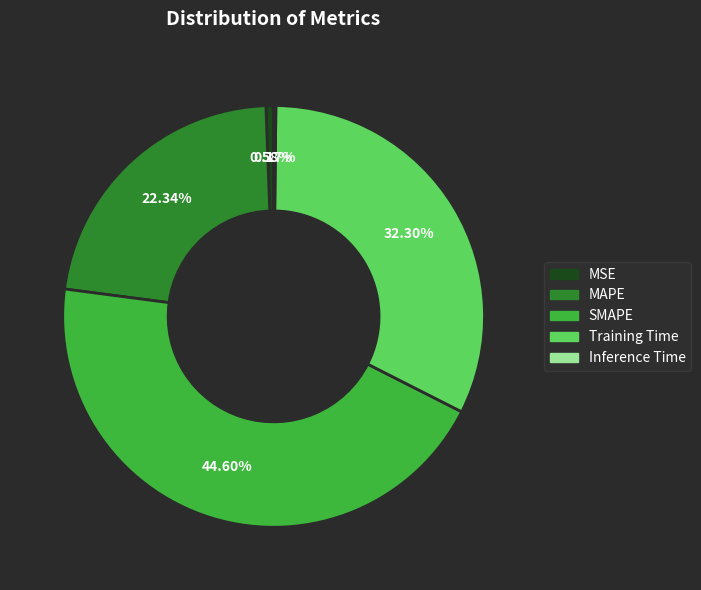

What is the largest slice in the pie chart?

SMAPE